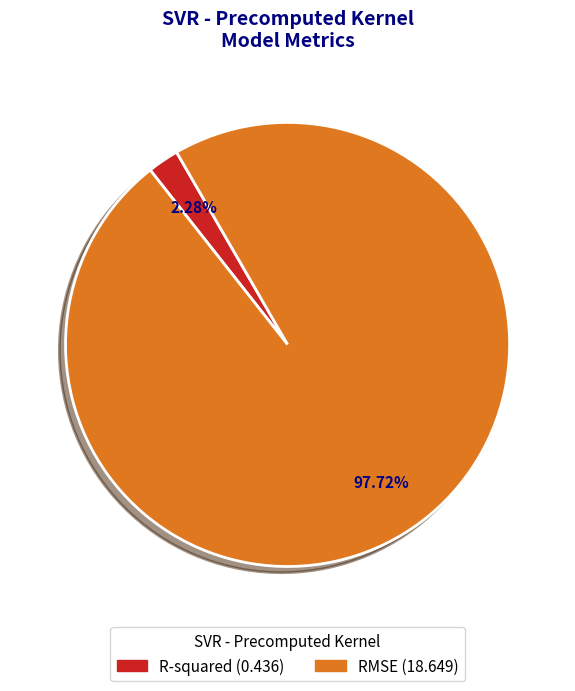

What percentage is the RMSE slice, to the nearest percent?

98%